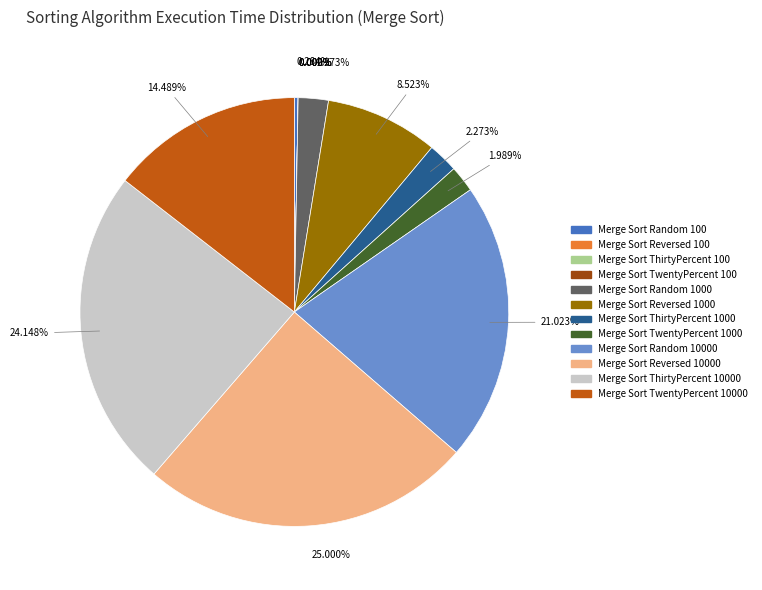

How many slices are in this pie chart?

12